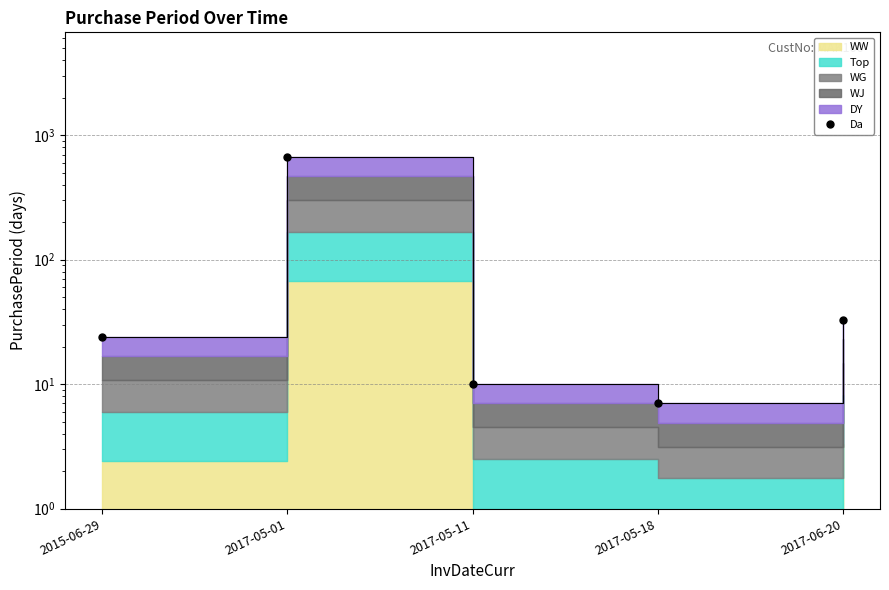

What is the maximum value shown in the chart?

672